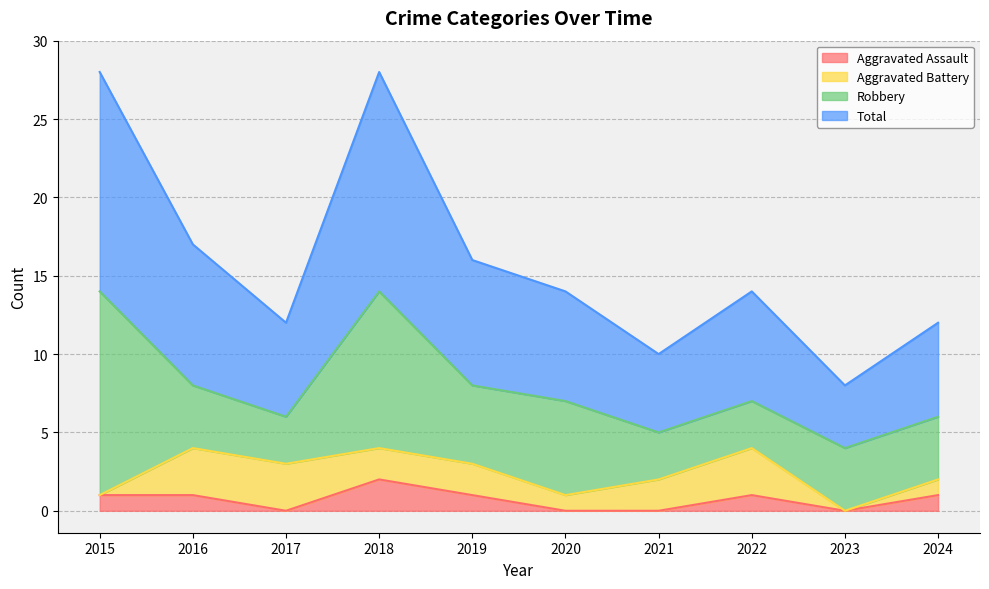

What is the value of the Aggravated Assault point at the 8th from the left?

1